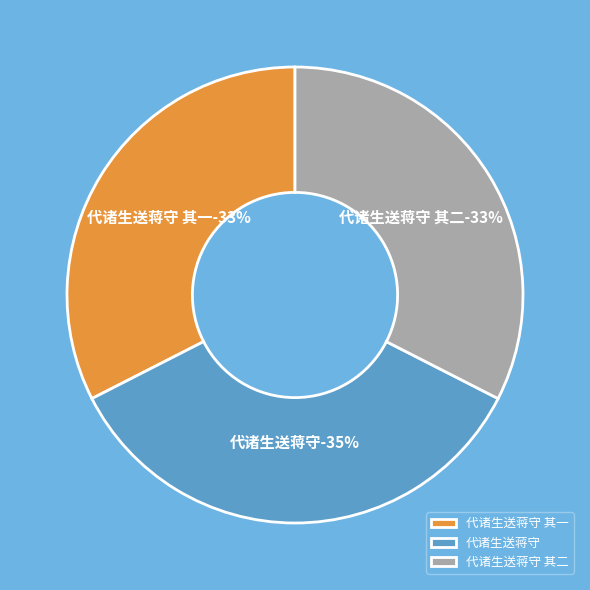

To the nearest percent, what percentage of the pie is 代诸生送蒋守 其一?

33%